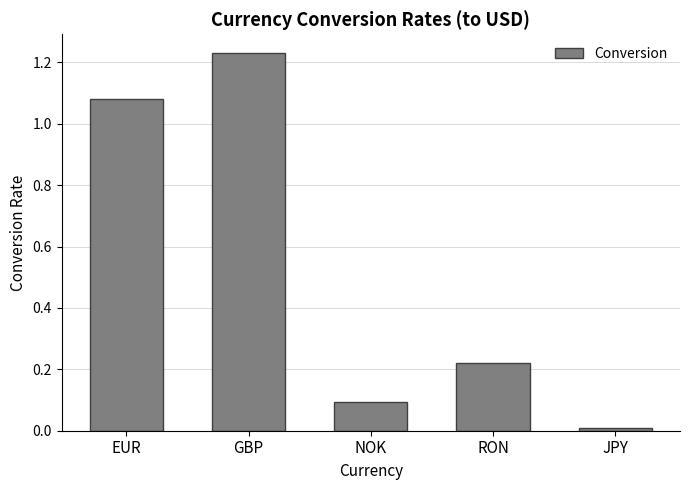

What is the change in value from GBP to NOK?

-1.1